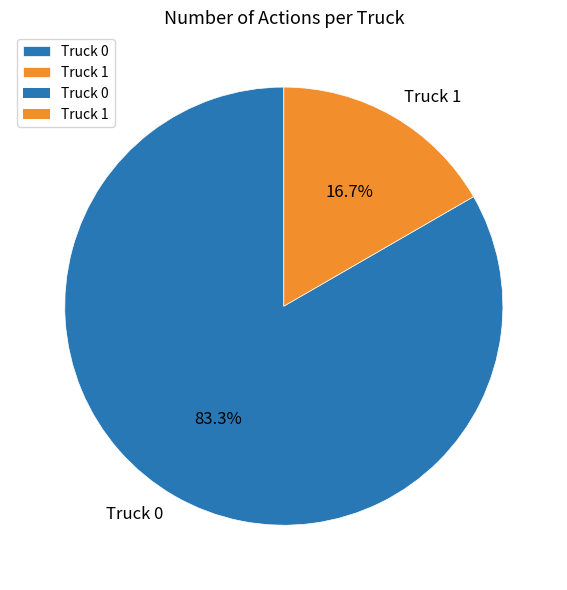

To the nearest percent, what percentage of the pie is Truck 1?

17%